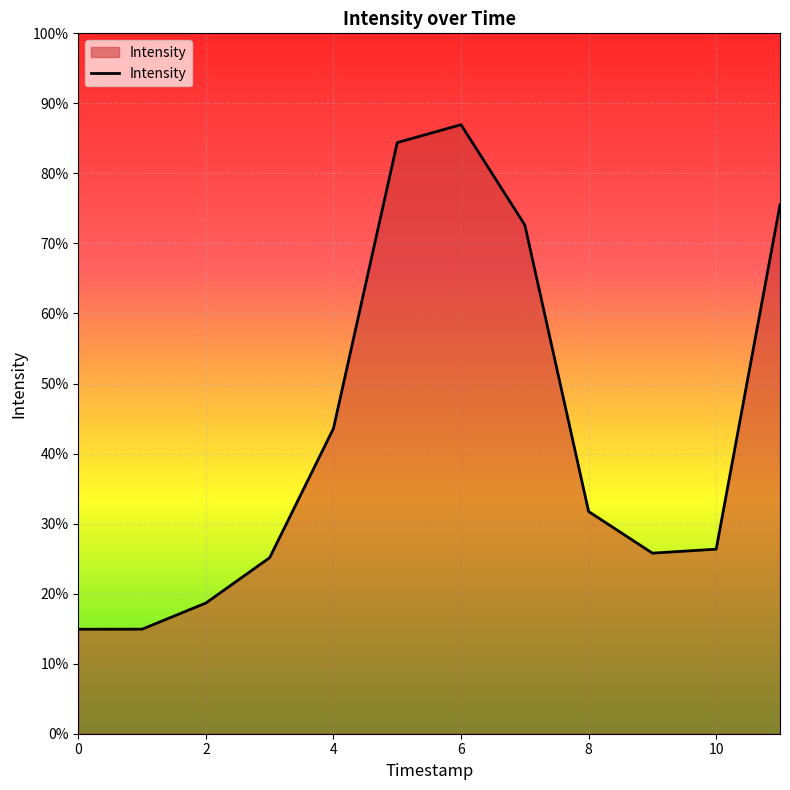

Is this an area chart (filled region under the line)?

Yes